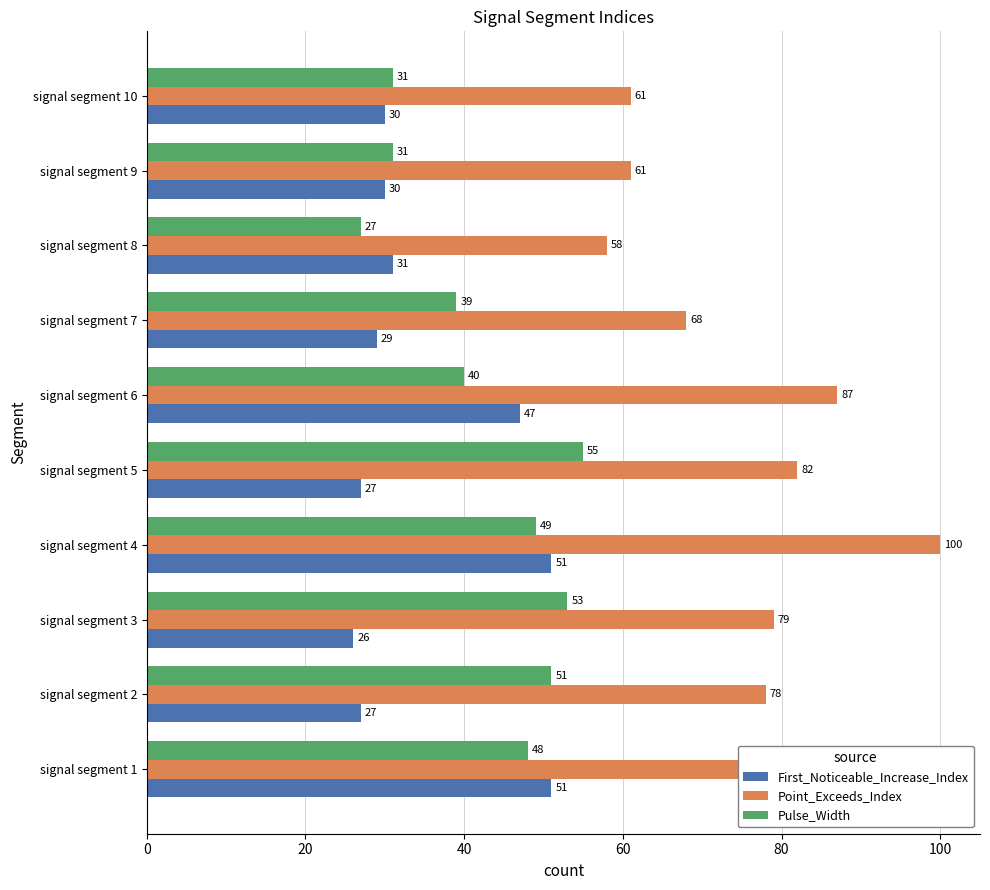

Which series has the largest total across all categories?

Point_Exceeds_Index